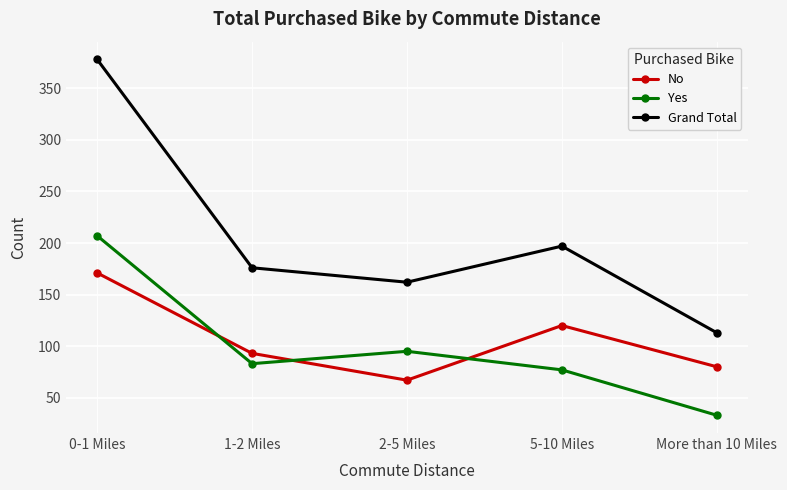

How many interior local peaks does the No series have?

1